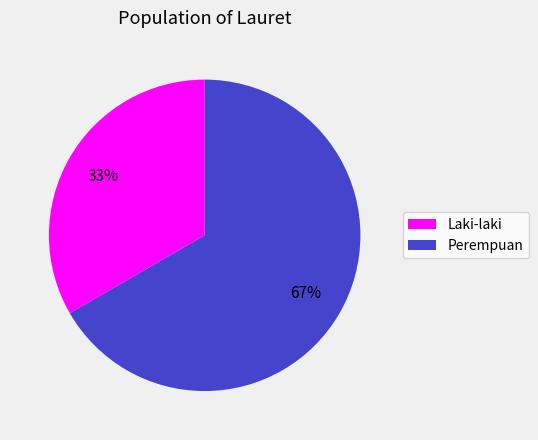

Count the number of slices in the pie.

2